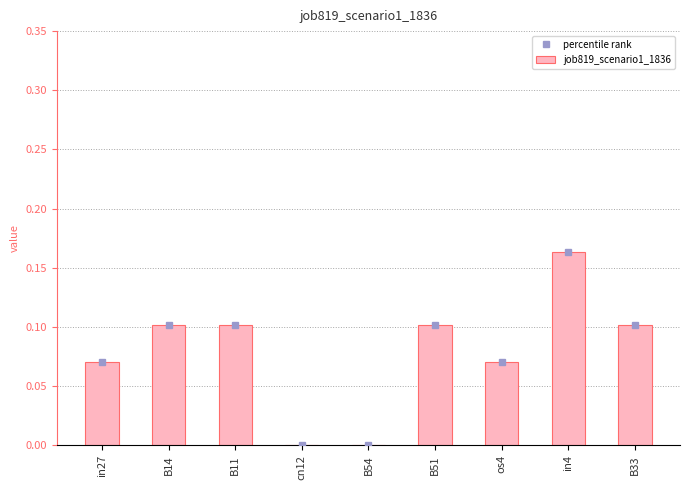

Which category has the highest value across all series?

in4